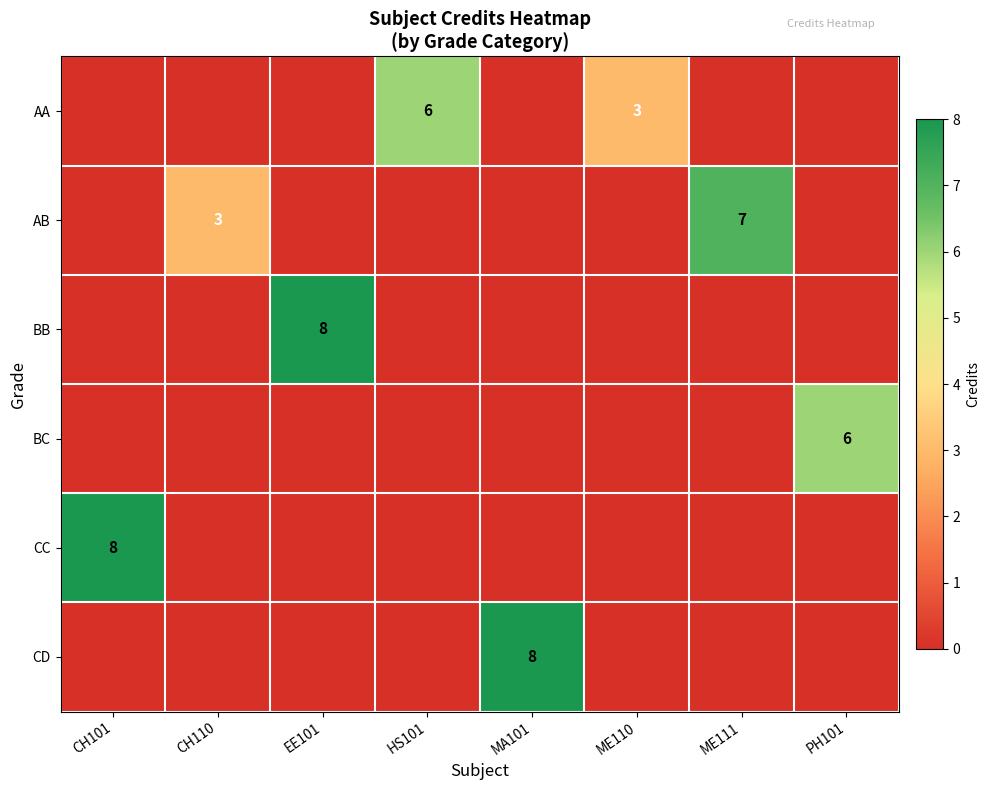

The value of CC at CH101 is 8. True or false?

True